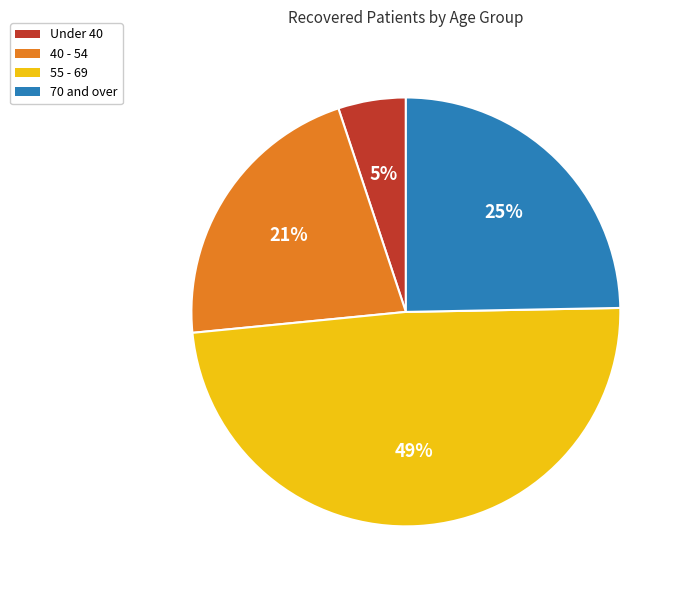

To the nearest percent, what is the average slice percentage?

25%